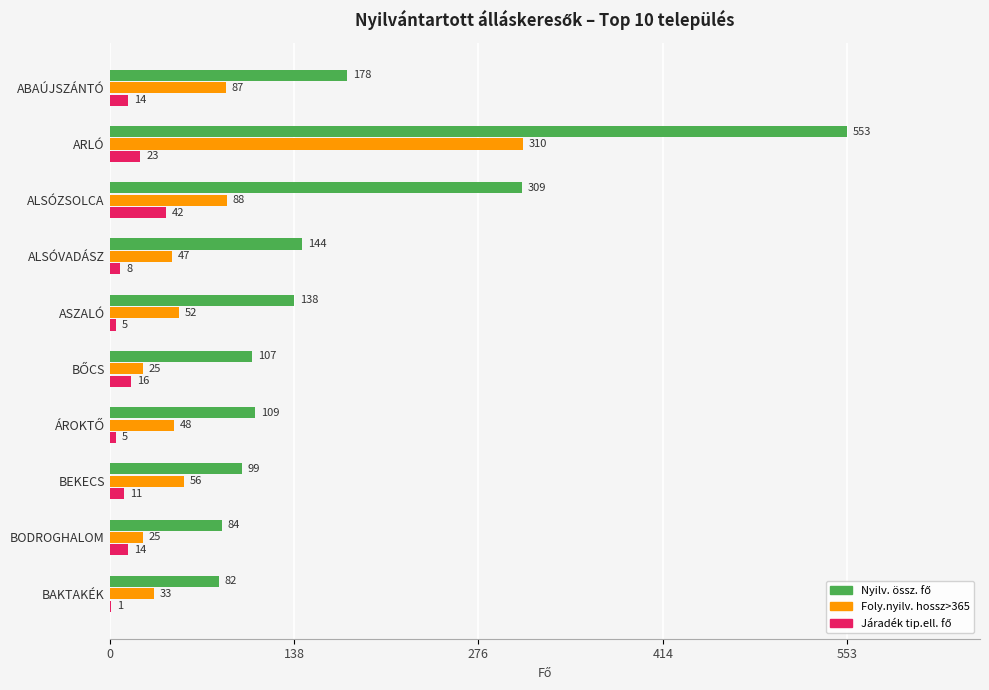

At which category is the sum across all series the highest?

ARLÓ